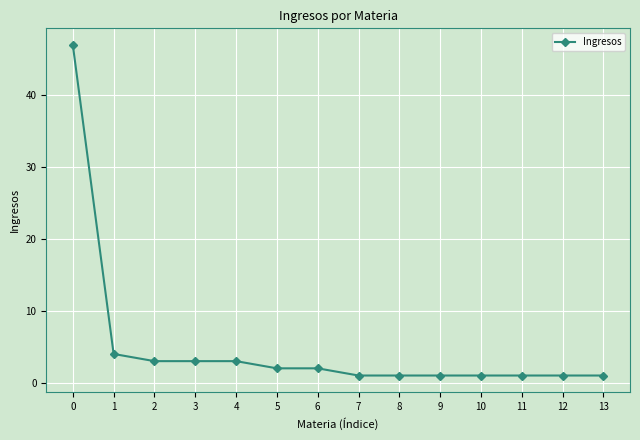

The value at 1 is 4. True or false?

True